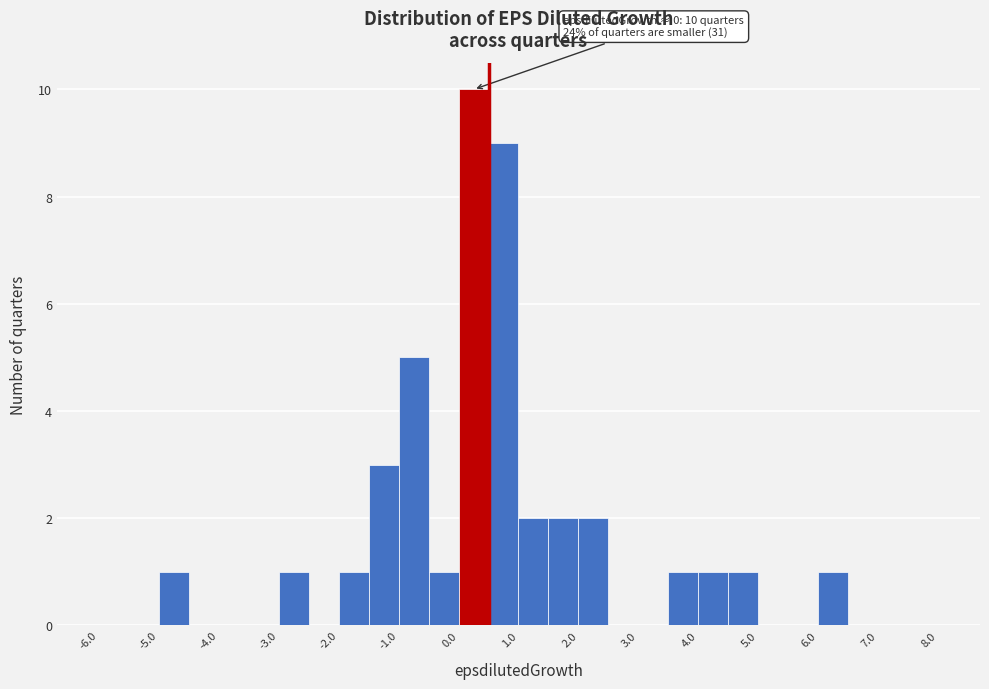

Which range on the x-axis has the tallest bar?

0.0 to 0.5